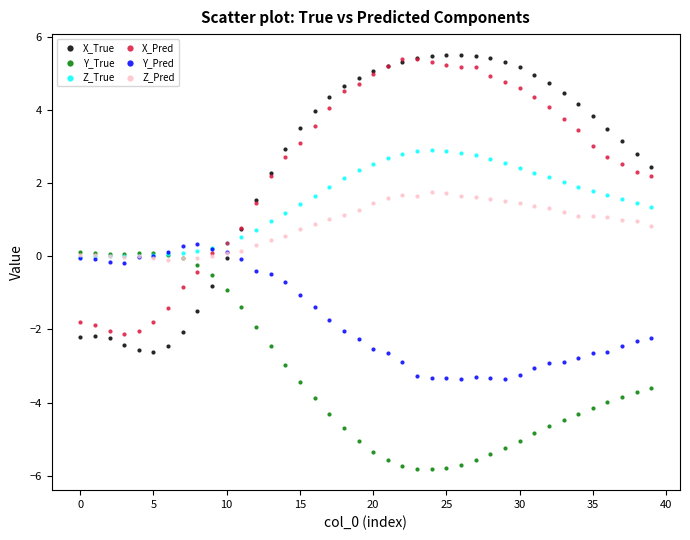

Which series has the largest Y range (max minus min)?

X_True